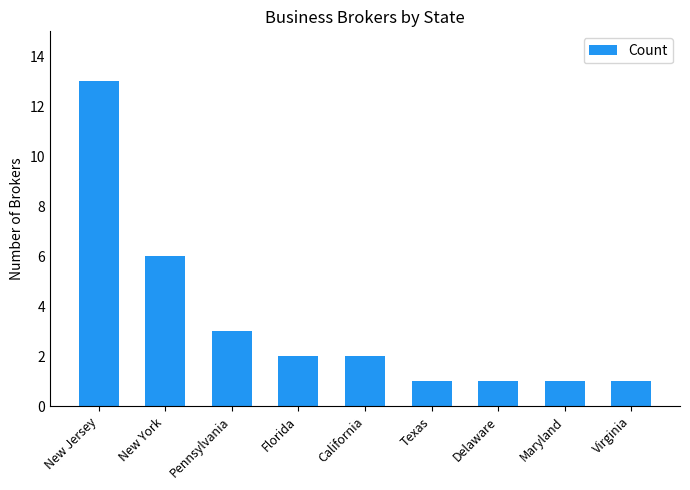

Which label corresponds to the largest value in the chart?

New Jersey